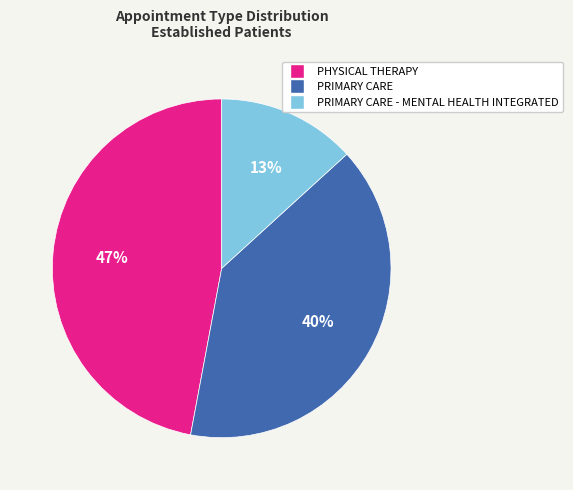

To the nearest percent, what is the combined percentage of PRIMARY CARE and PRIMARY CARE - MENTAL HEALTH INTEGRATED?

53%